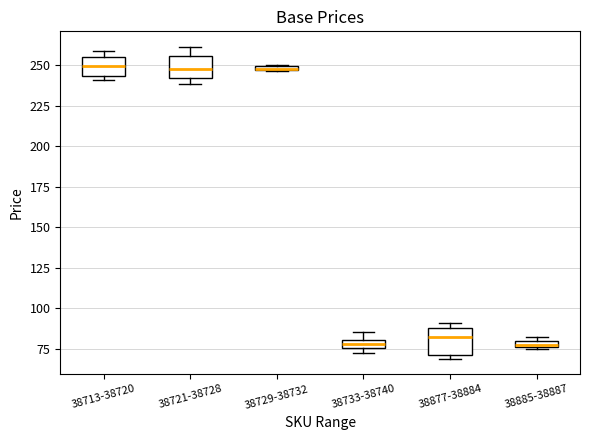

Where is the upper edge of the box for 38885-38887 on the y-axis? The values are not printed on the chart, so give them approximately, as read against the axis.

80